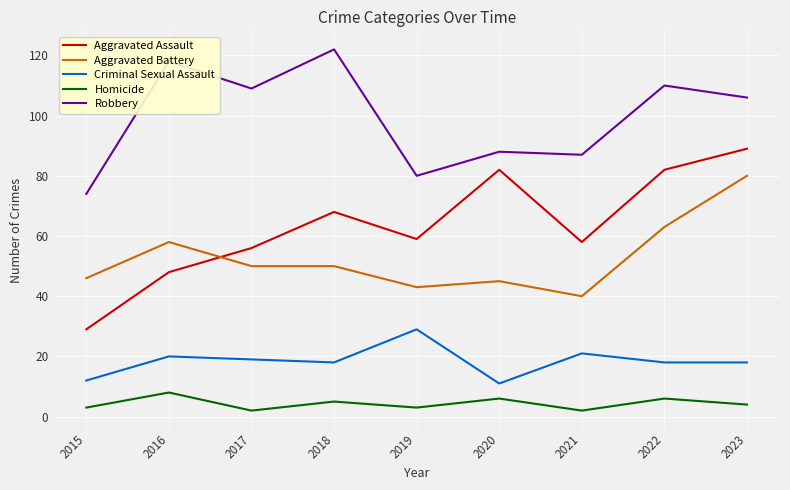

Which series has the largest range (max minus min)?

Aggravated Assault